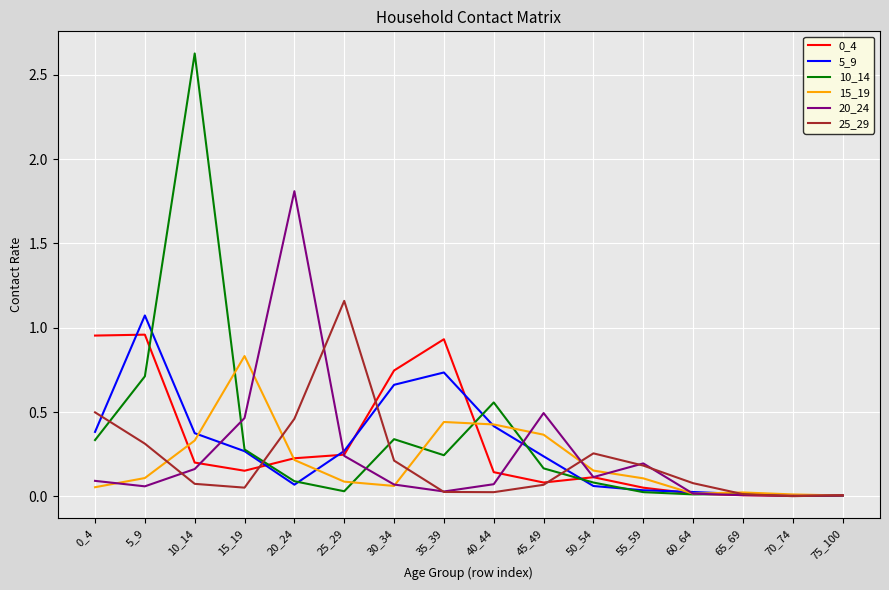

Which series has the largest range (max minus min)?

10_14